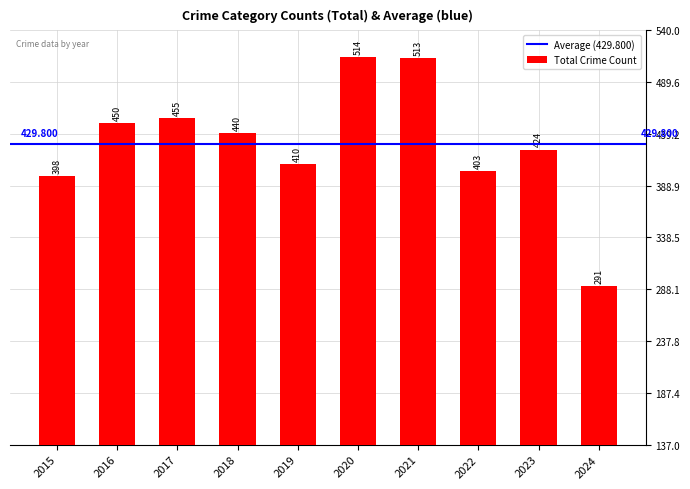

Count the number of categories in the chart.

10